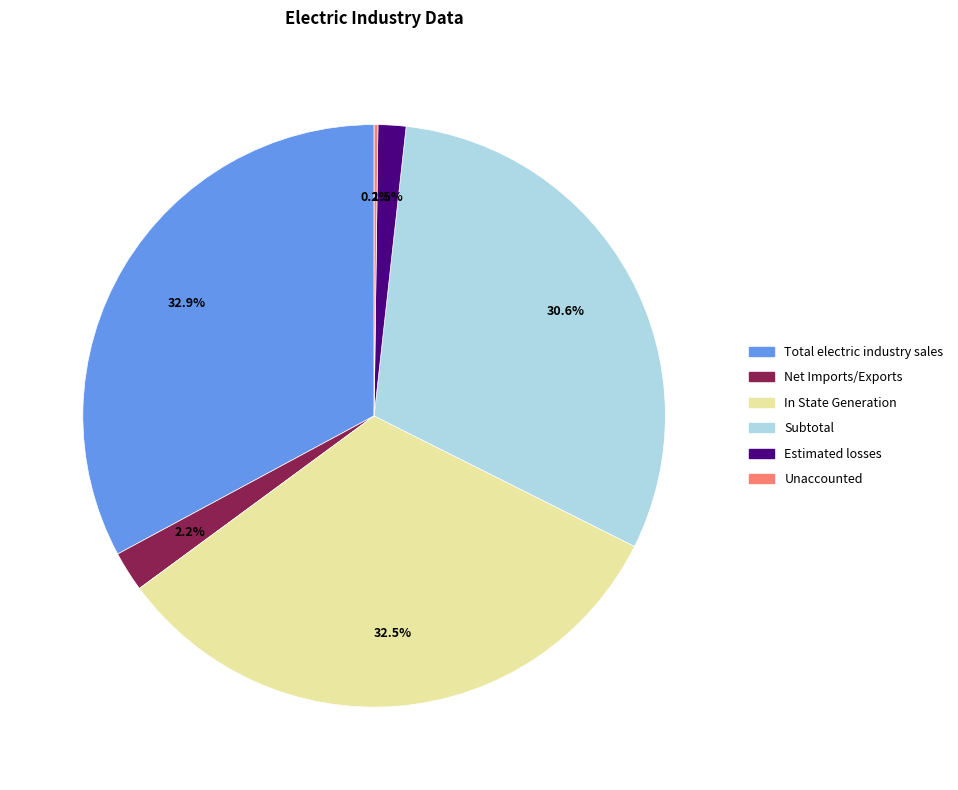

To the nearest percent, what is the combined percentage of Subtotal and Net Imports/Exports?

33%